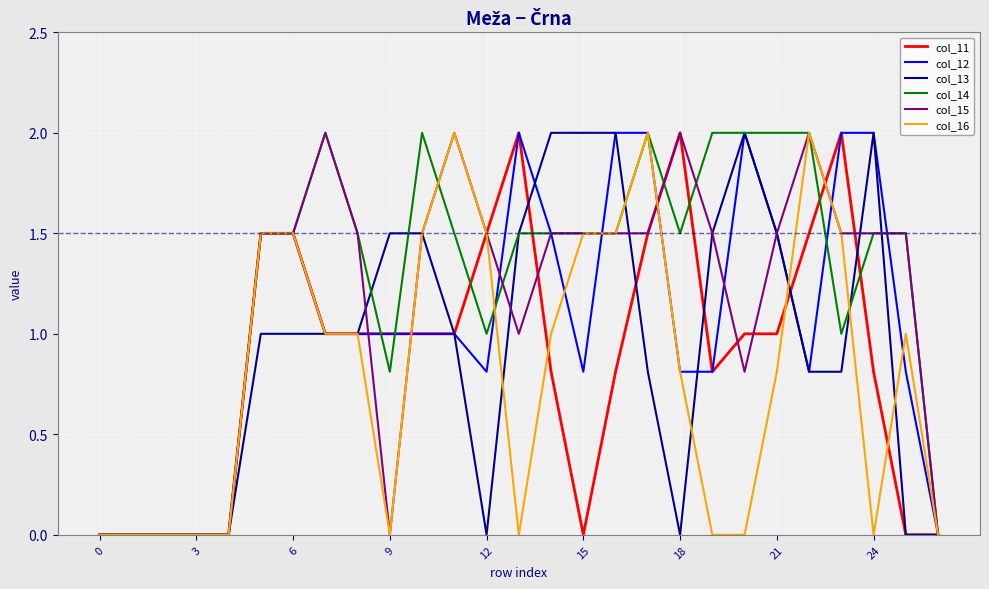

What is the sum of all col_16 values?

22.1